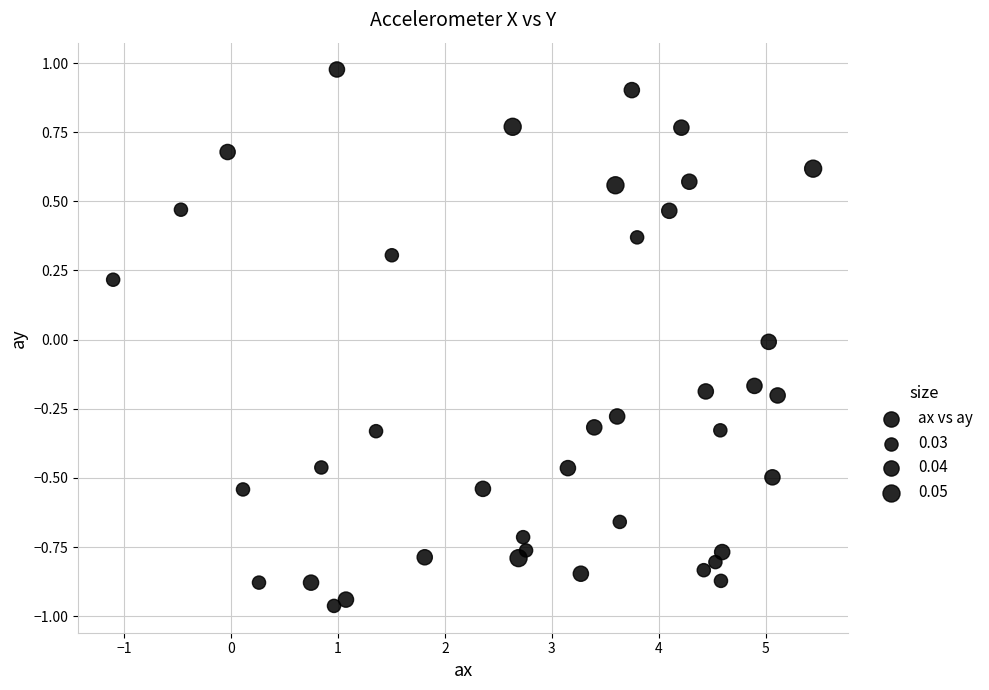

What is the range of X values (max minus min)?

6.5